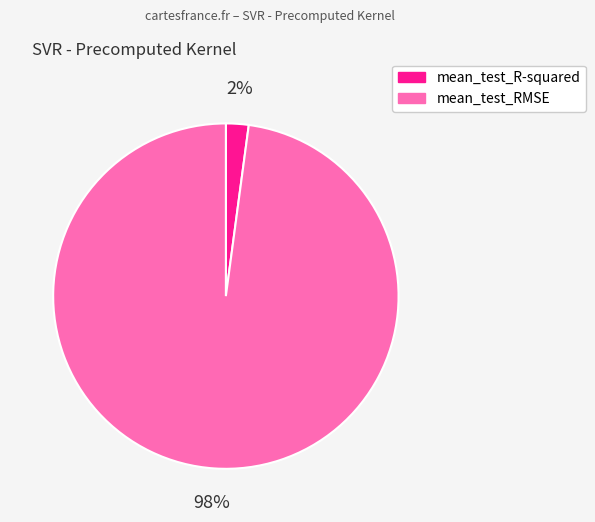

Is the sum of mean_test_R-squared and mean_test_RMSE greater than half?

Yes